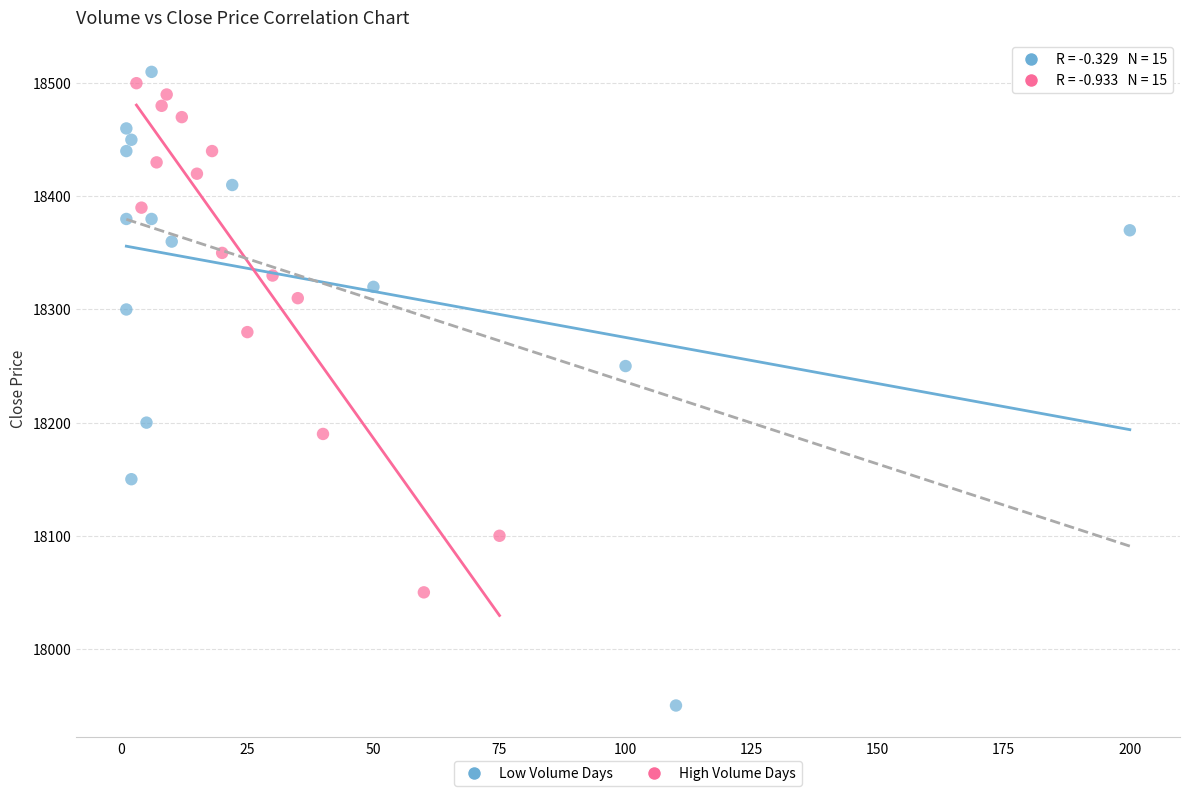

Which series has the largest Y range (max minus min)?

Low Volume Days